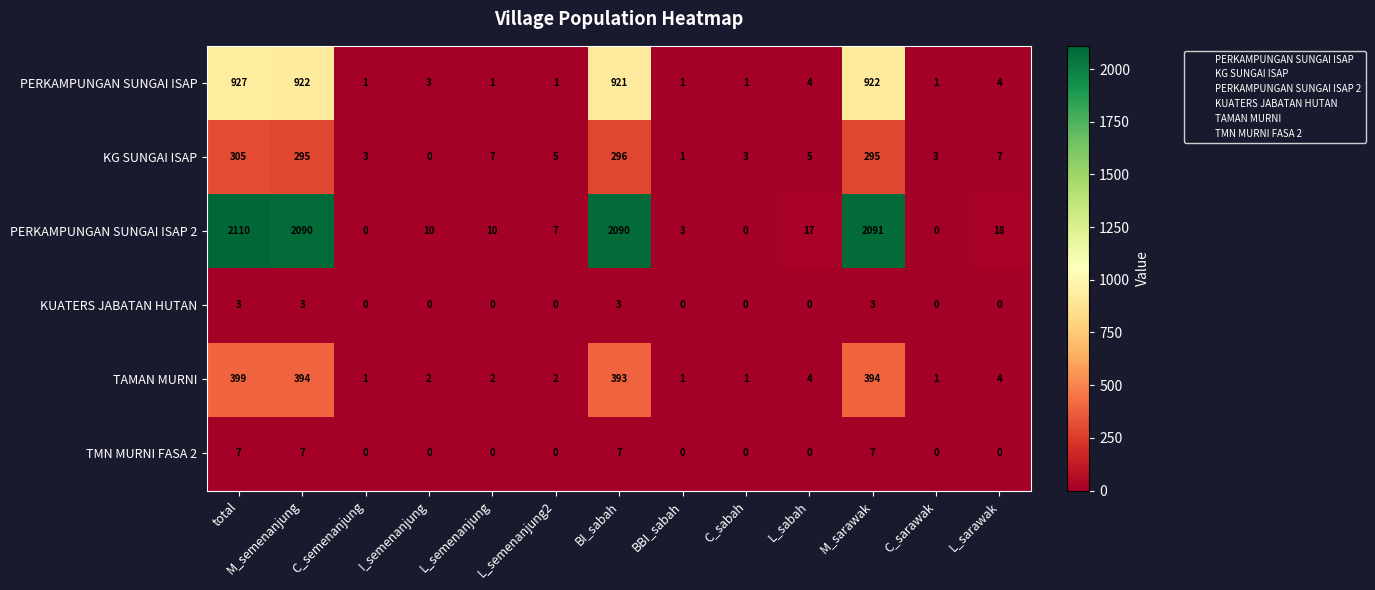

Which series has the largest total across all categories?

PERKAMPUNGAN SUNGAI ISAP 2